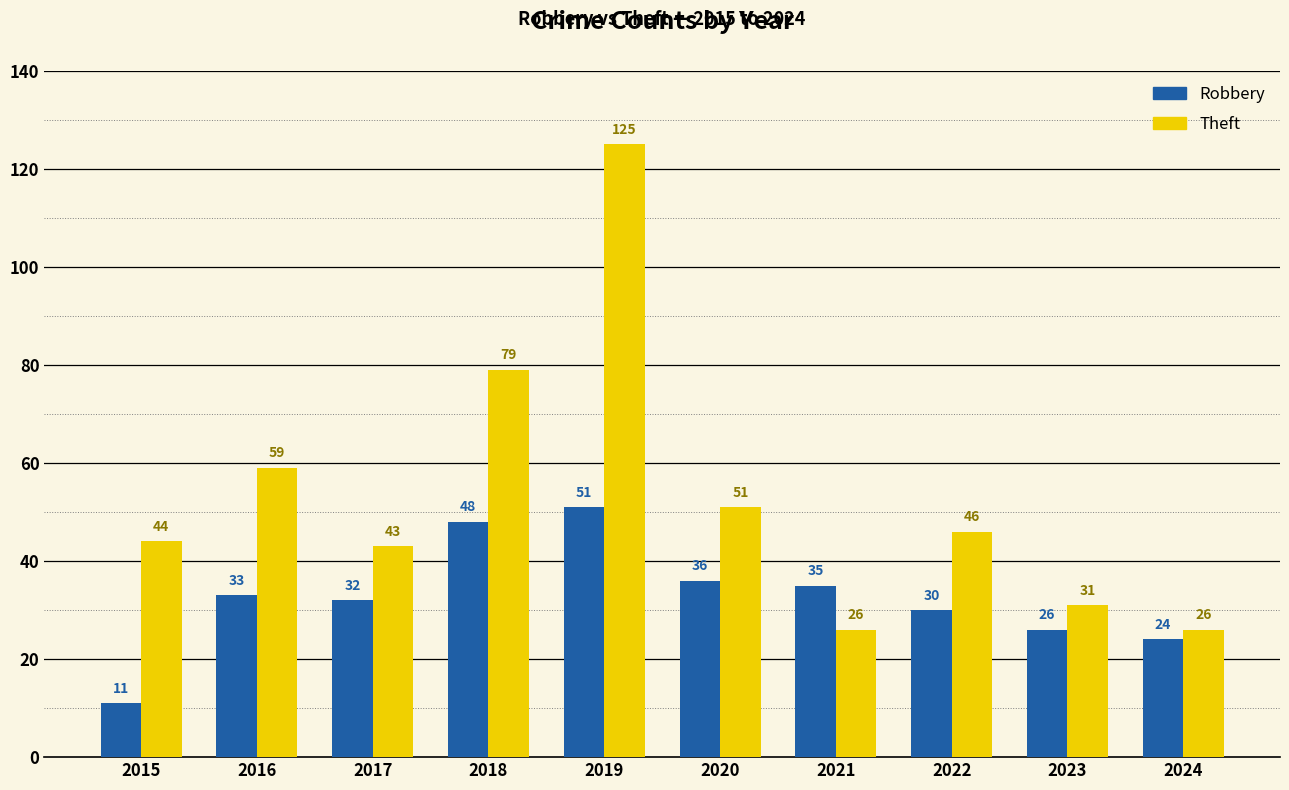

What is the value of the Robbery bar at the 9th from the left?

26